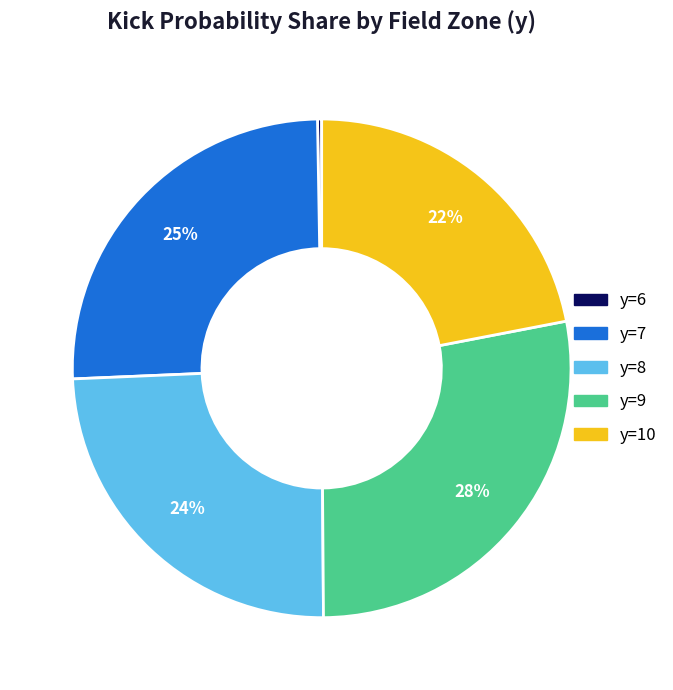

To the nearest percent, what is the average slice percentage?

20%